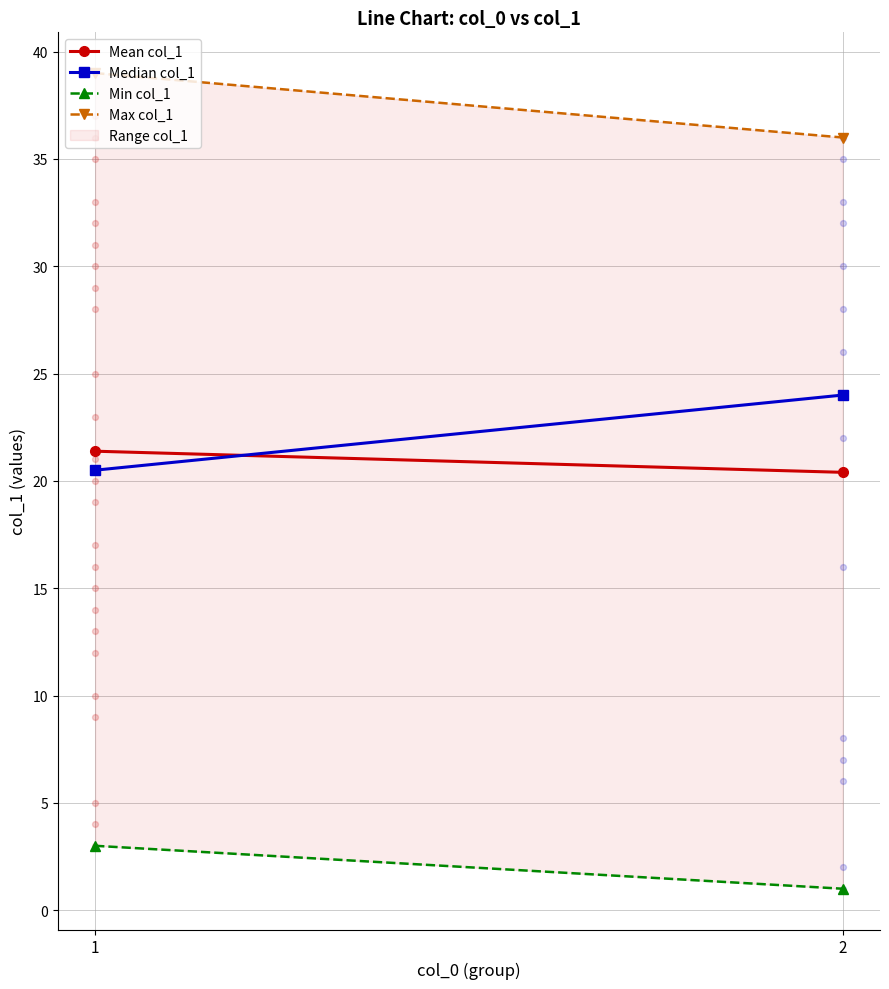

At how many categories does at least one series exceed 21?

2